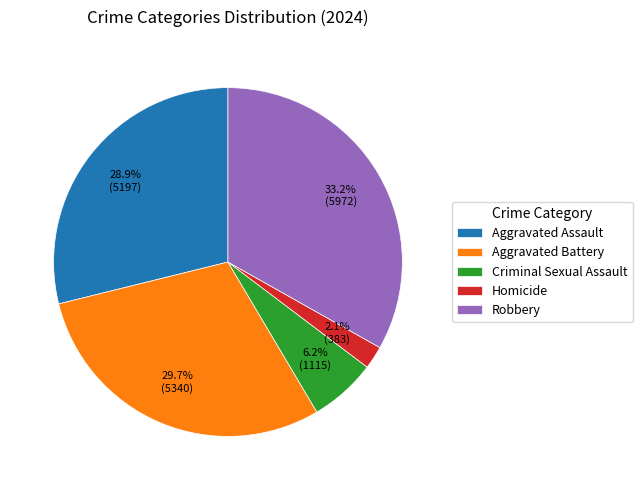

Which category has the biggest portion of the pie?

Robbery